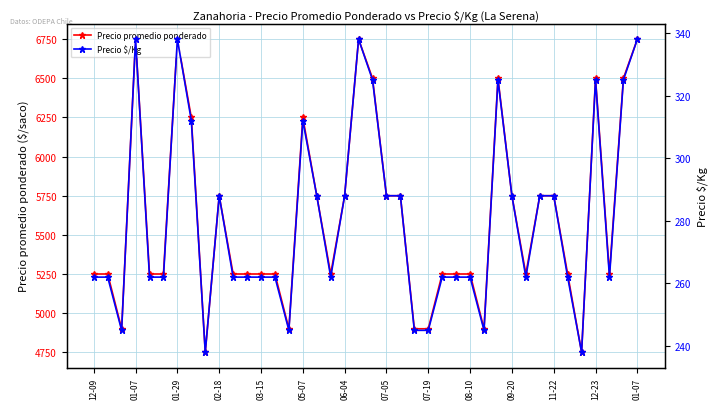

How many lines are shown in the chart?

2